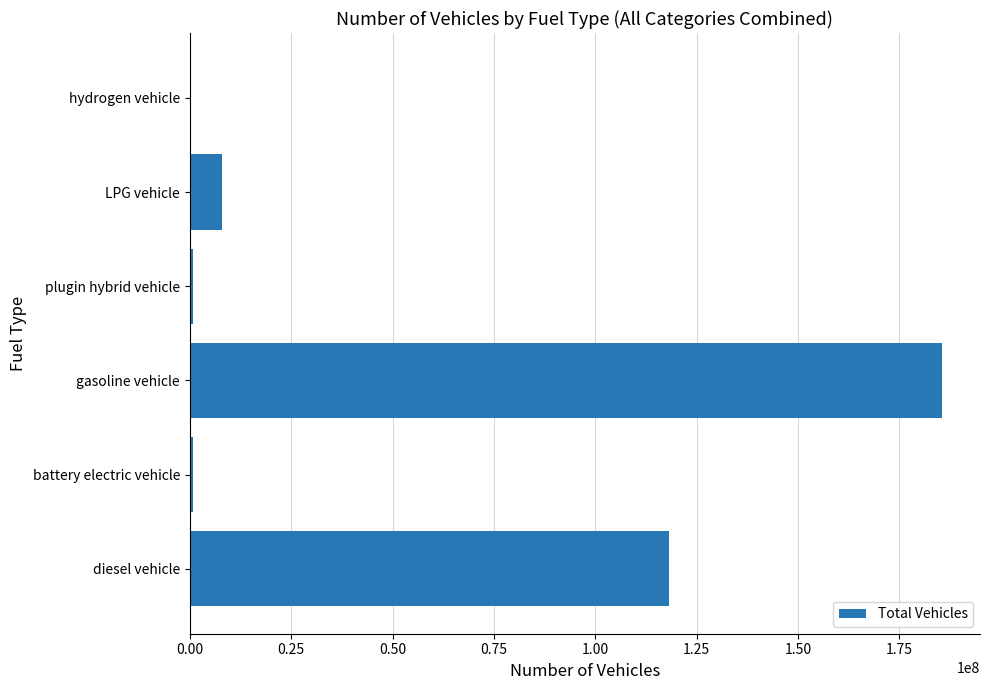

What is the ratio of the value at diesel vehicle to the value at gasoline vehicle?

0.6